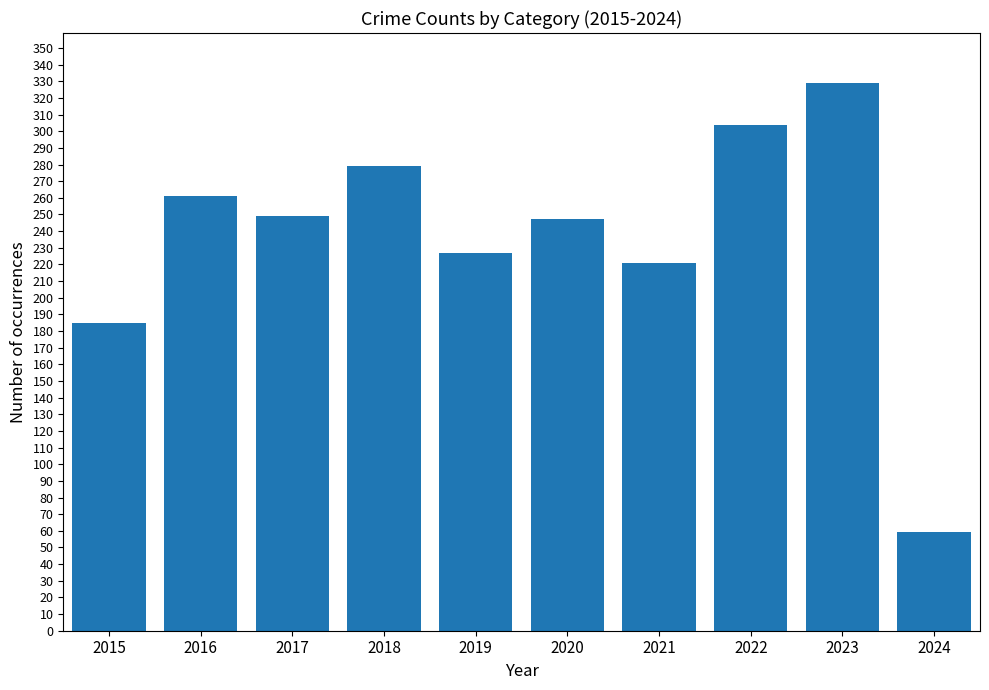

At which label does the data first exceed 249?

2016